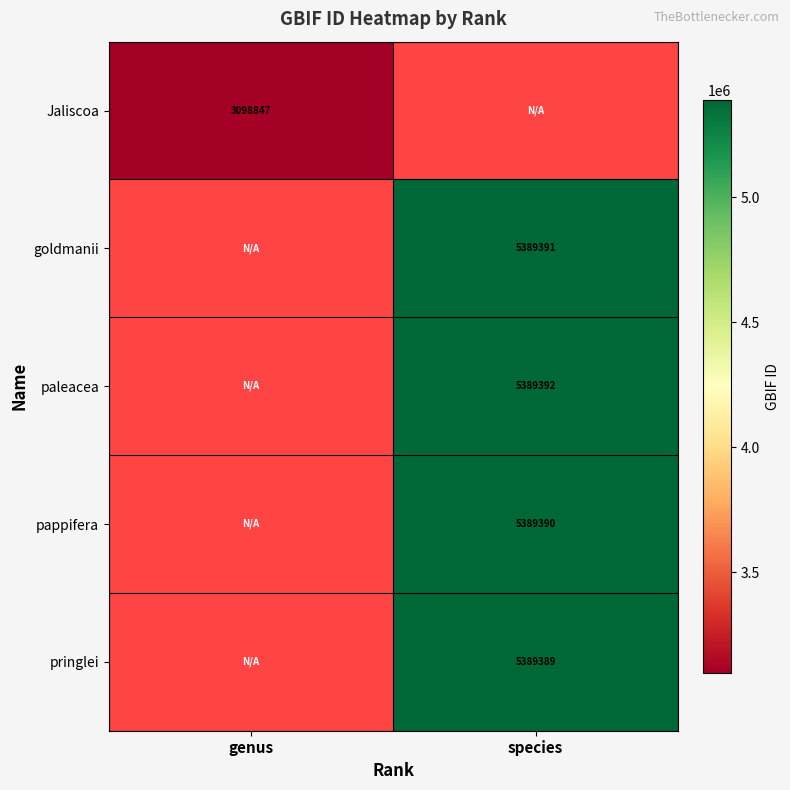

The paleacea series shows 5389392 at species. True or false?

True